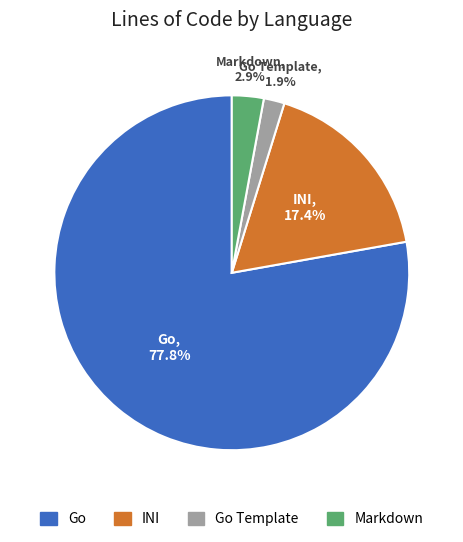

How many segments does this pie chart have?

4